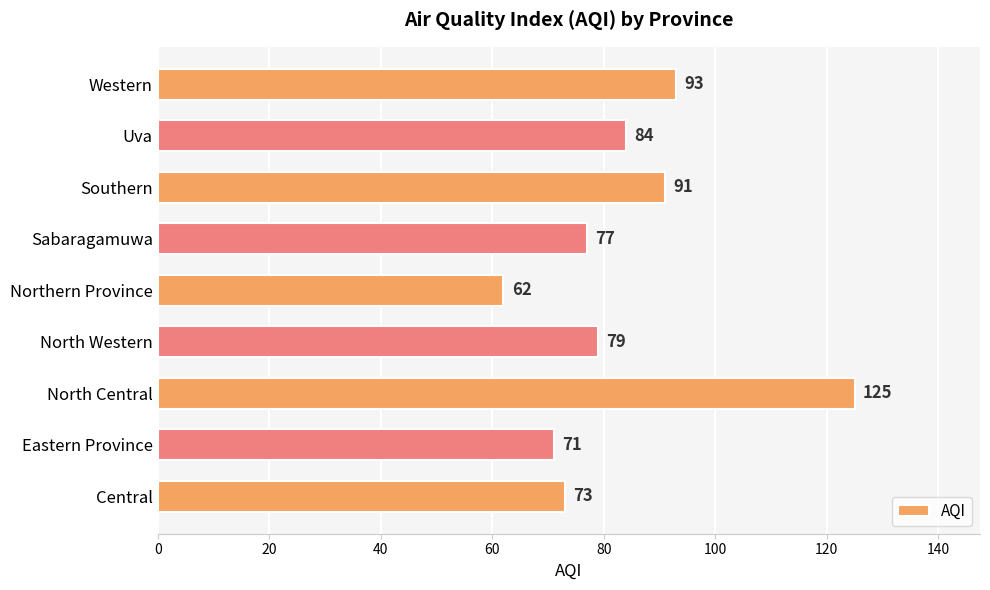

Which category has the highest value across all series?

North Central